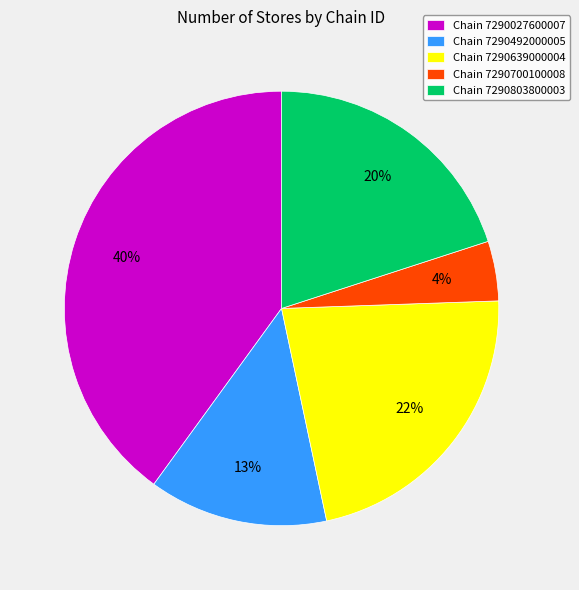

Which category has the biggest portion of the pie?

Chain 7290027600007